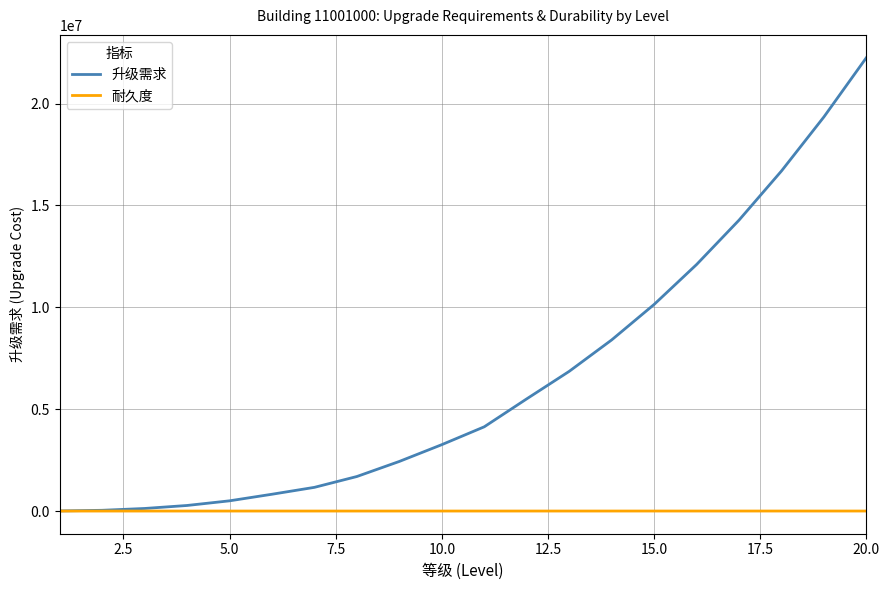

Rank the series by their average value, from lowest to highest.

耐久度, 升级需求